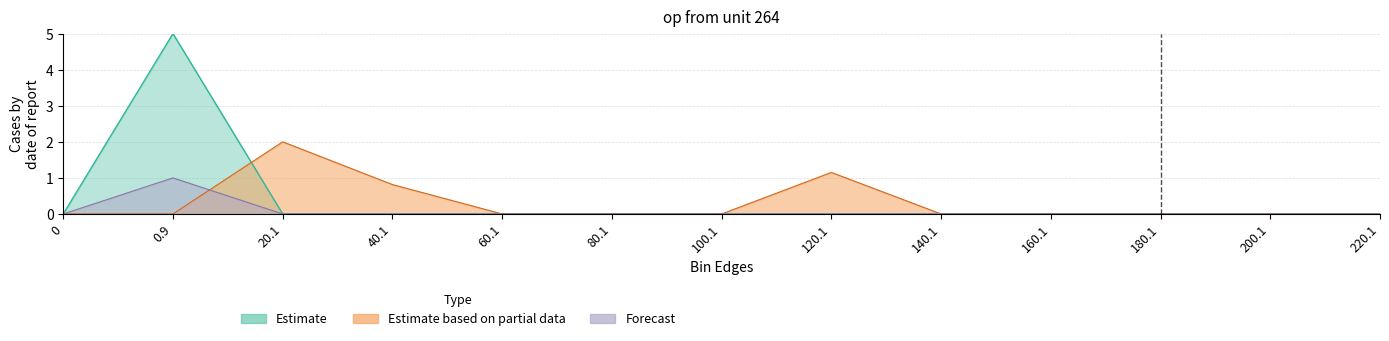

What is the label of the 7th point from the right?

100.1